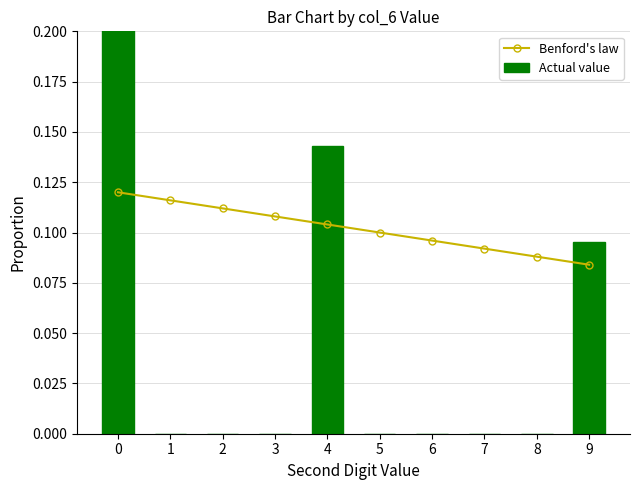

List the series in order of their peak value, highest first.

Actual value, Benford's law